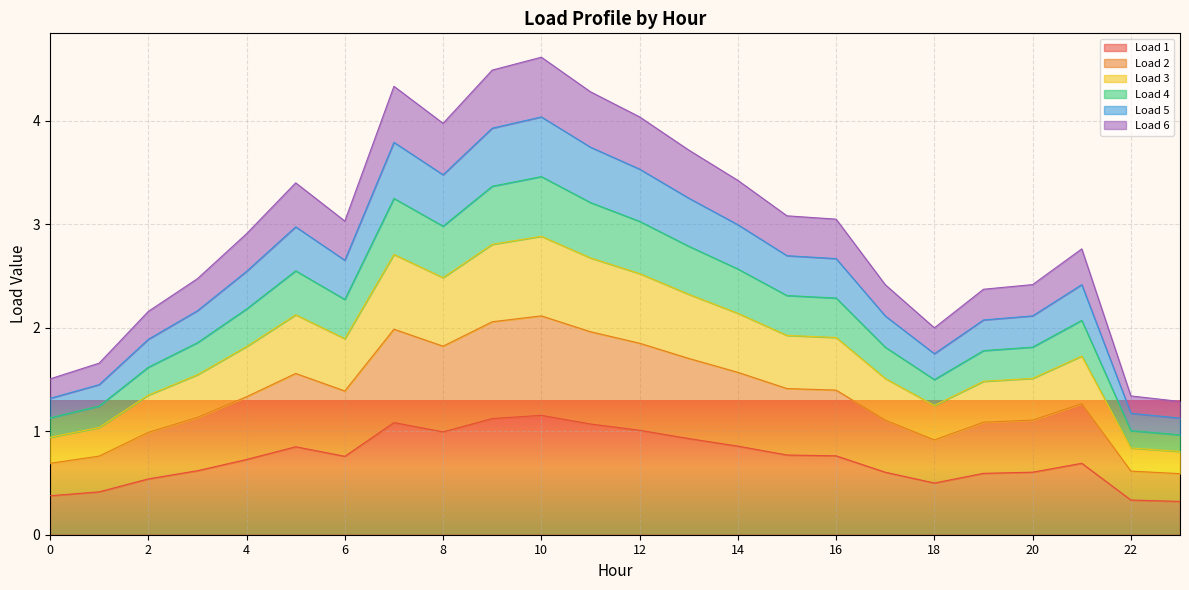

What is the difference between the highest and lowest values at 19?

1.8